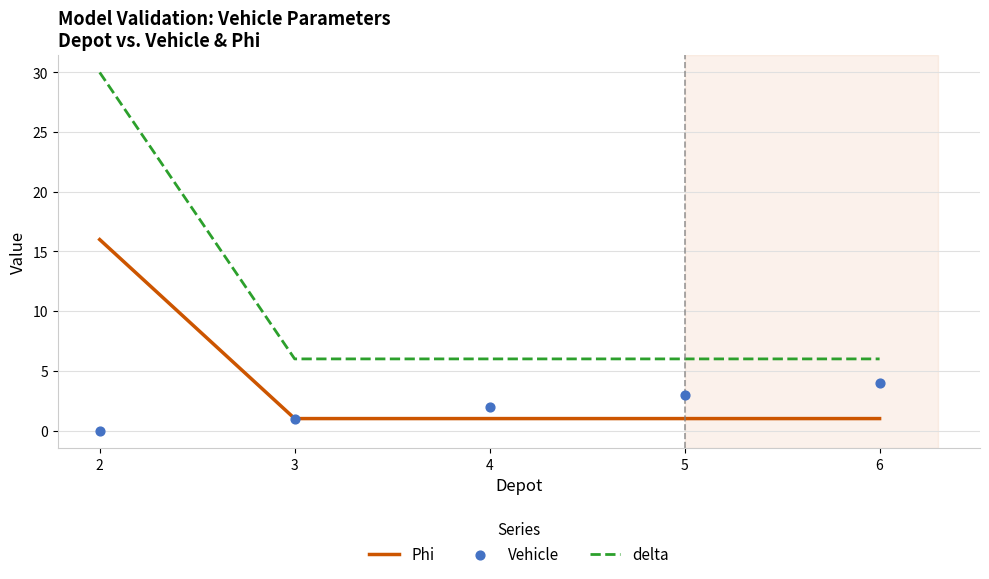

Which series has the largest total across all categories?

delta